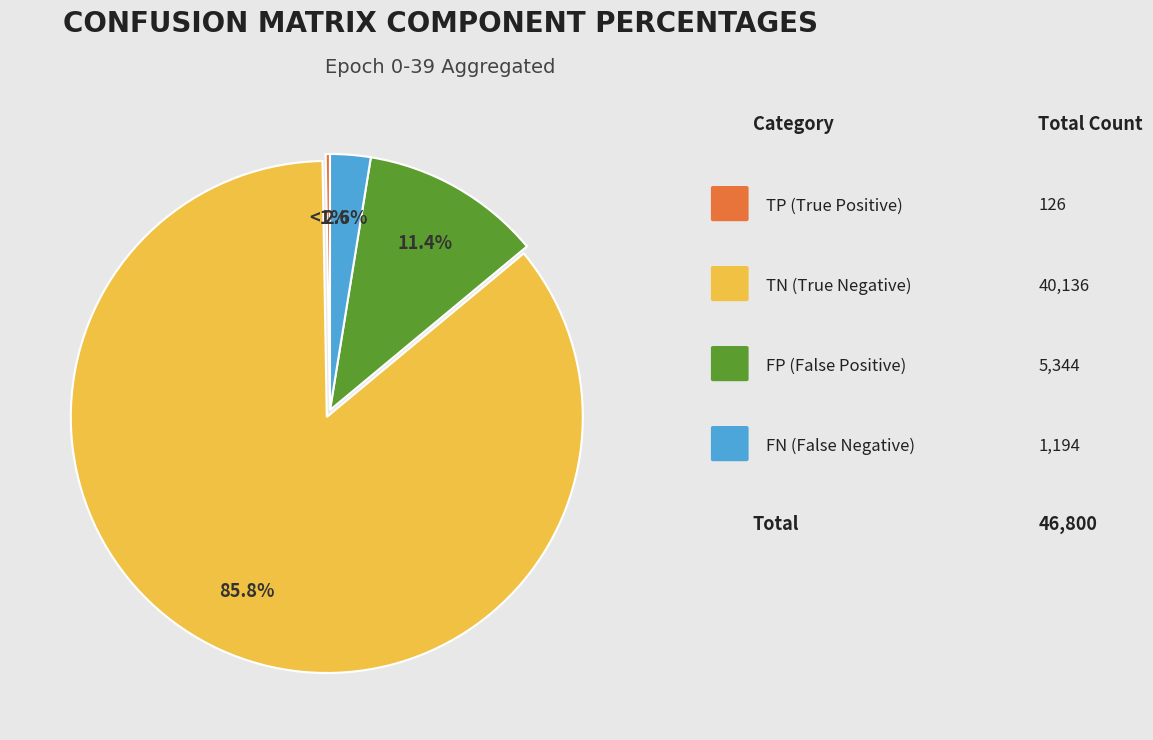

True or false: 4 accounts for 1% of the total.

False